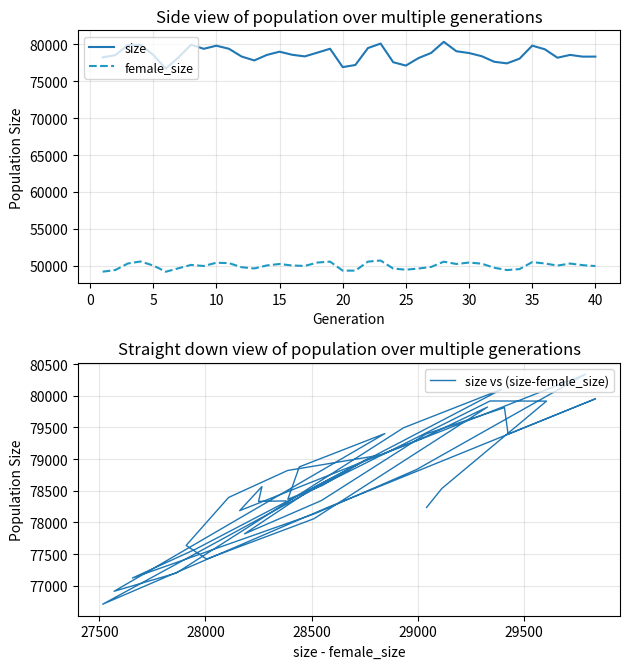

Which series has the widest spread of values?

size